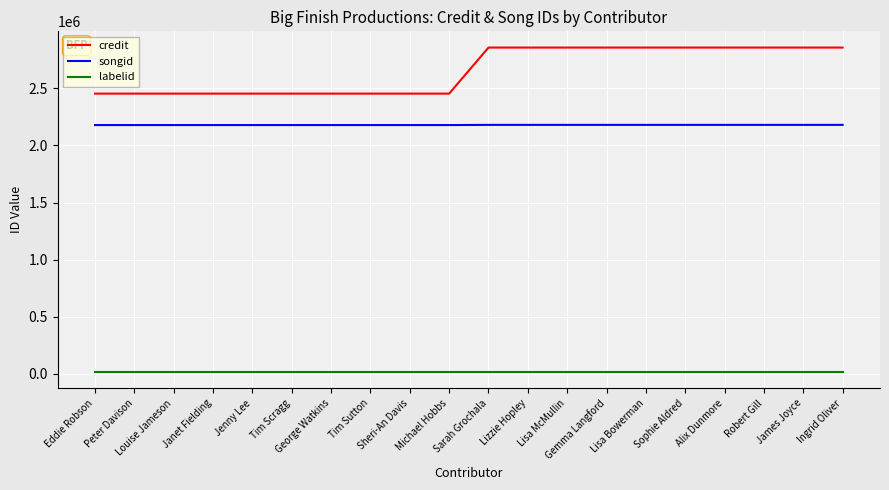

Is this an area chart (filled region under the line)?

No